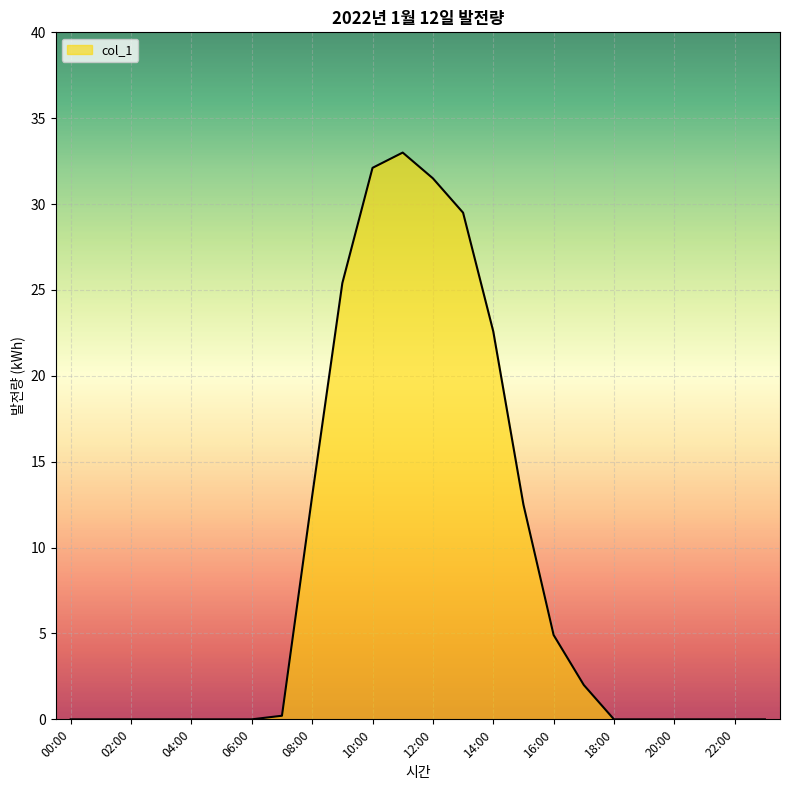

What is the difference between the maximum and minimum values?

33.0